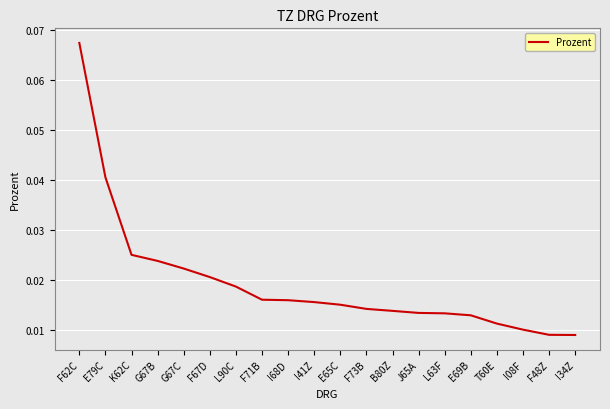

At which category does the chart reach its peak across all series?

F62C